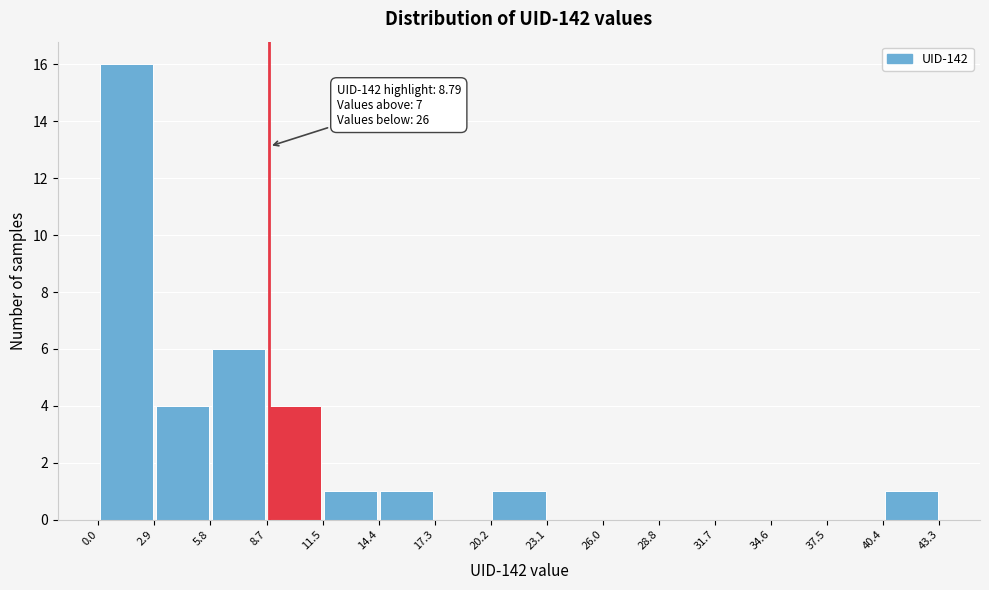

Which range on the x-axis has the tallest bar?

0.0 to 2.9